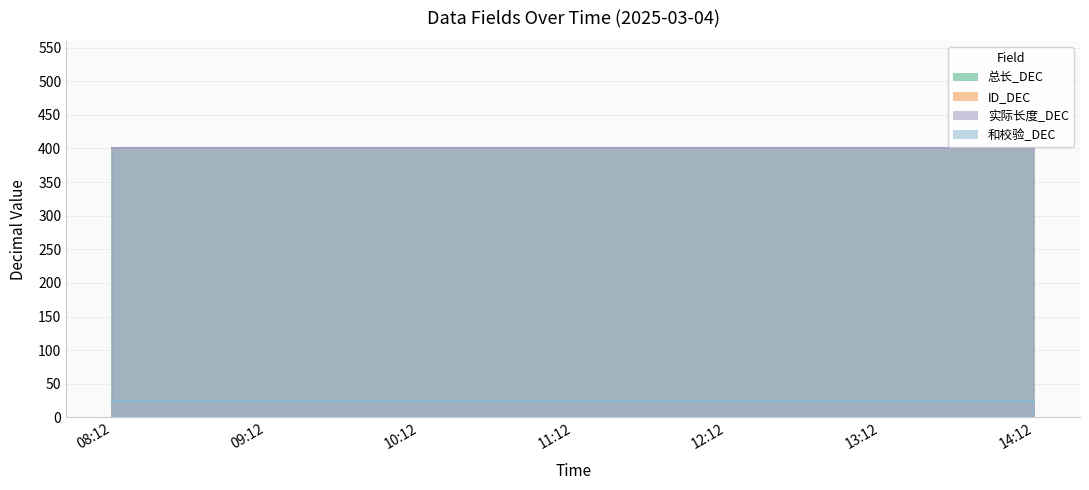

Where is ID_DEC nearest to the value 25?

08:12